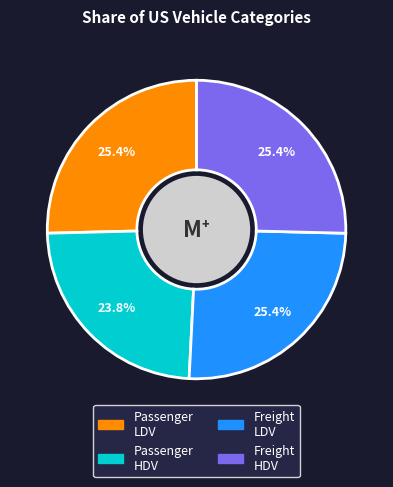

Between Passenger HDV and Freight LDV, which is larger?

Freight LDV